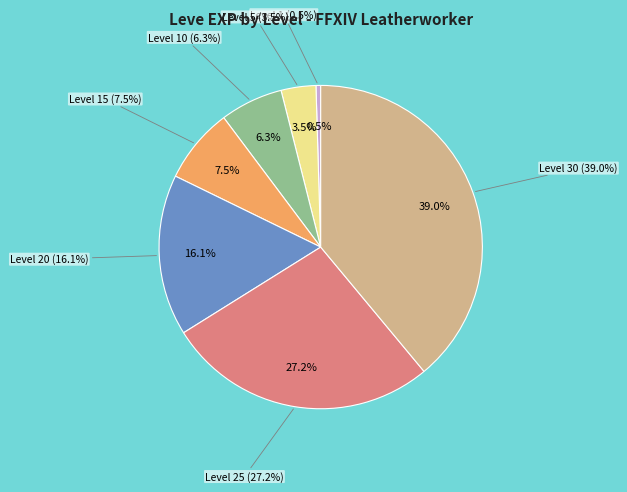

What percentage is the Level 20 slice, to the nearest percent?

16%